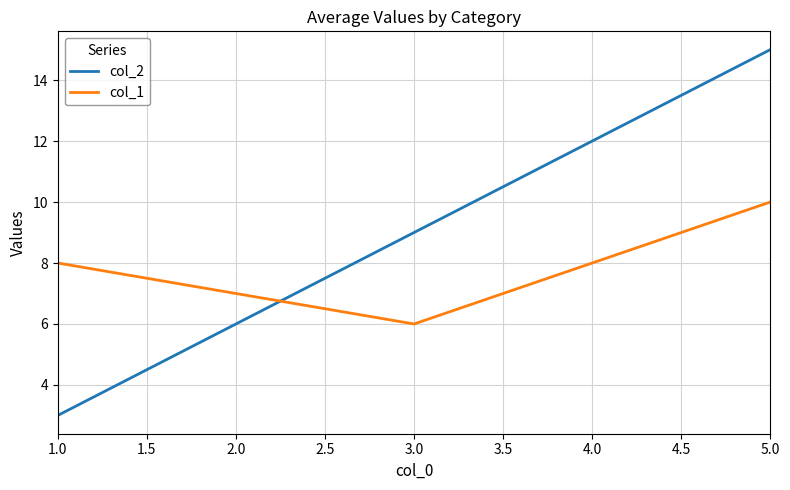

What position from the right is 2.0?

4